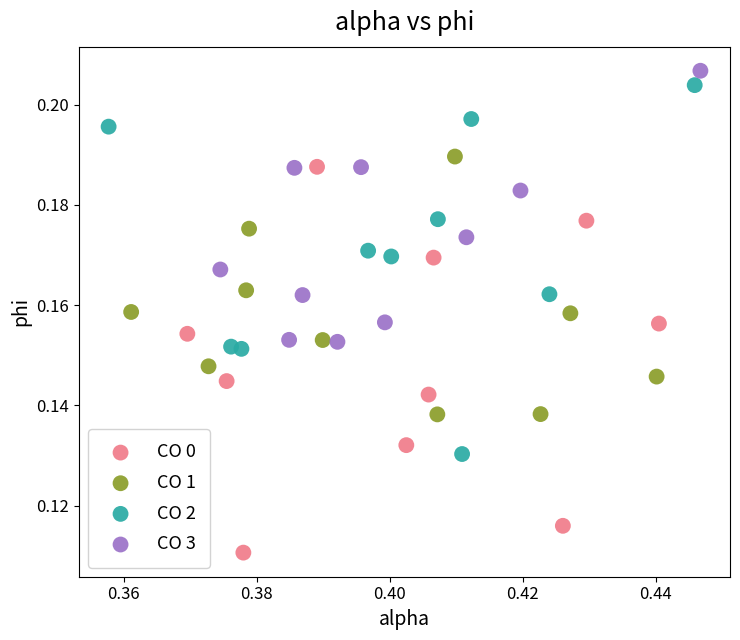

What are all the series names shown in the legend?

CO 0, CO 1, CO 2, CO 3